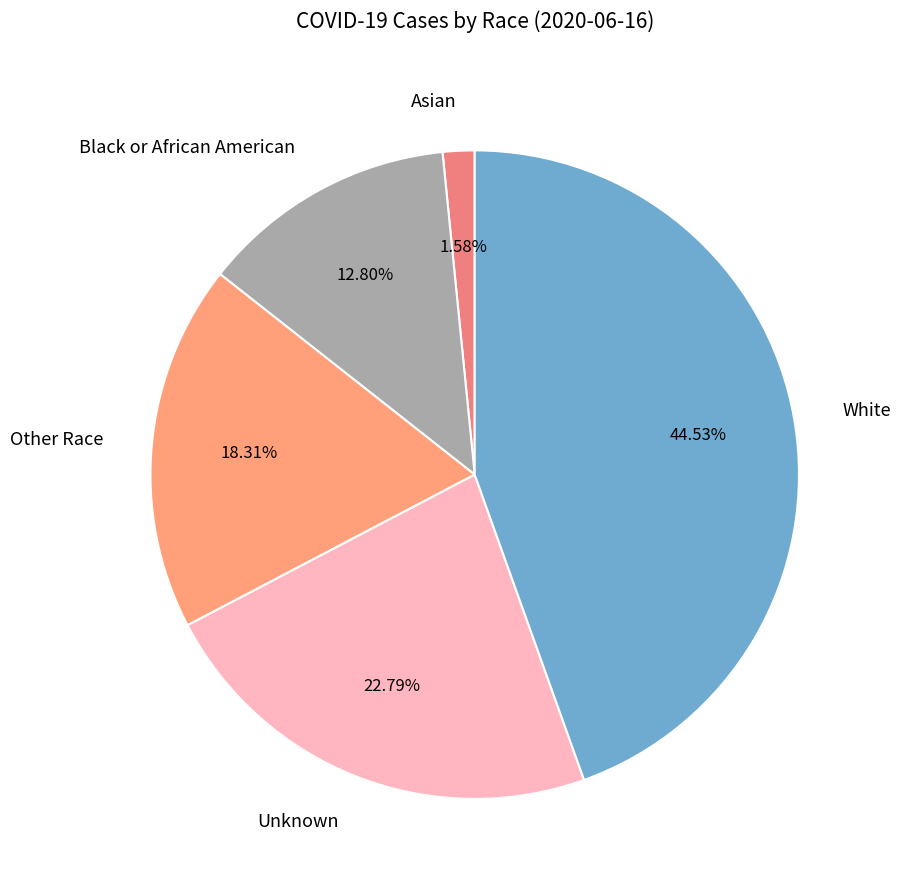

How many slices are in this pie chart?

5